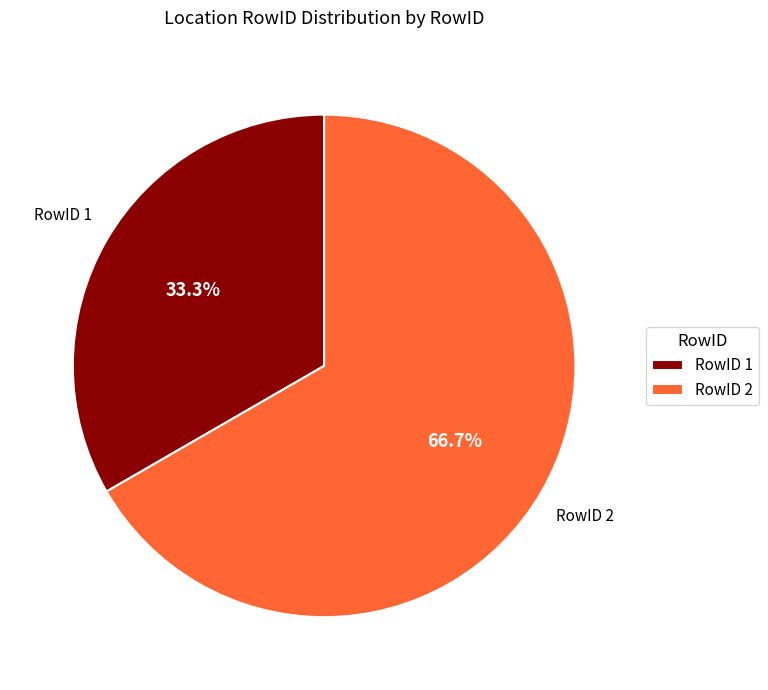

How many slices are in this pie chart?

2